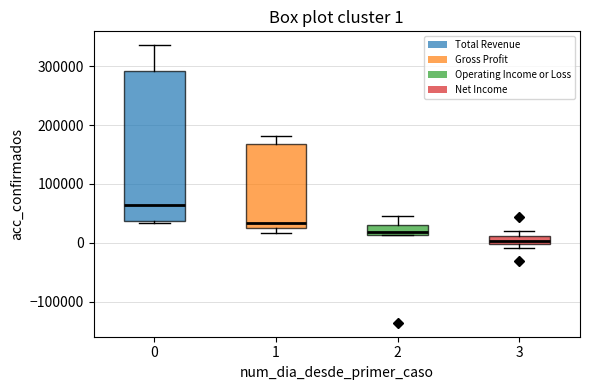

Comparing the boxes themselves (not the whiskers), which one is the tallest?

0